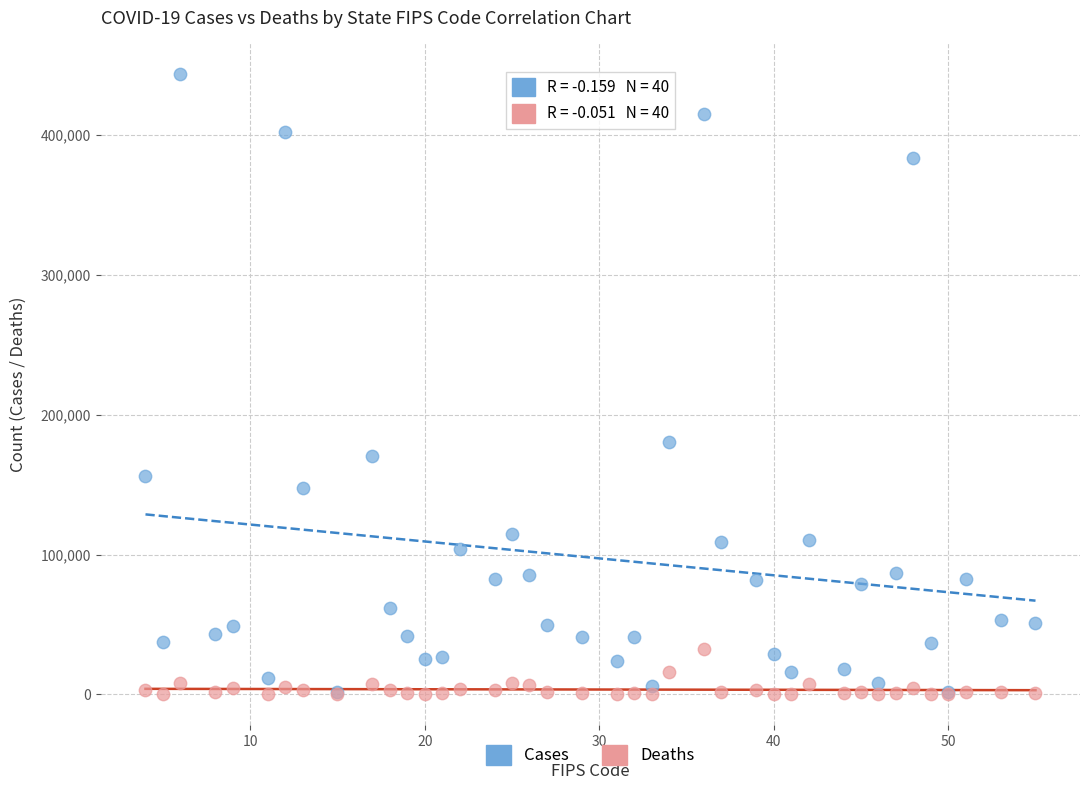

In the Cases series, what Y value is closest to 222240?

180265